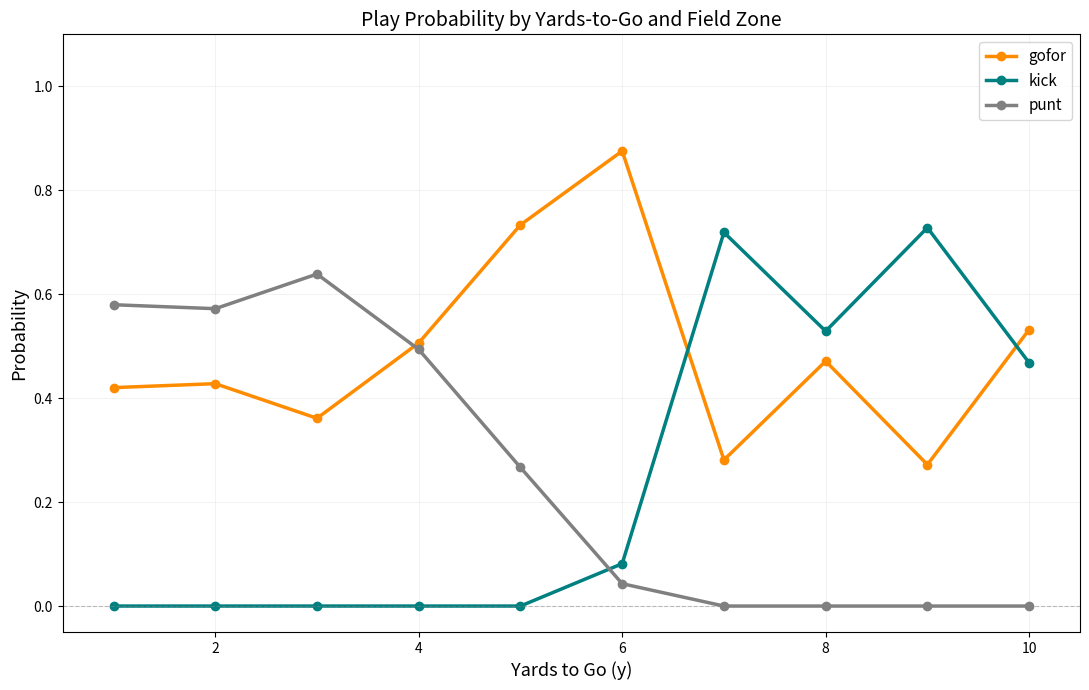

True or false: punt has more than 2 interior local peaks.

False